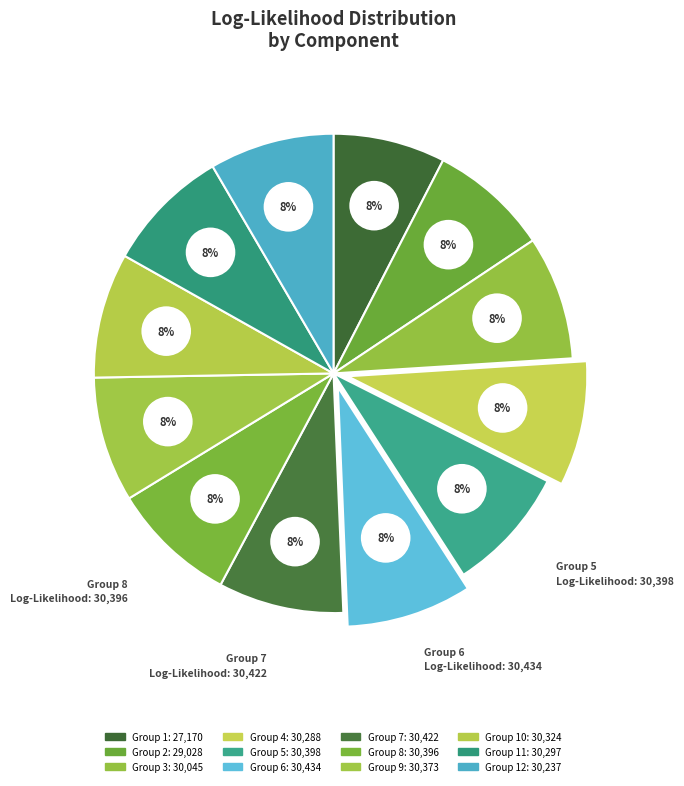

What is the total percentage of 5 and 2?

16.5%